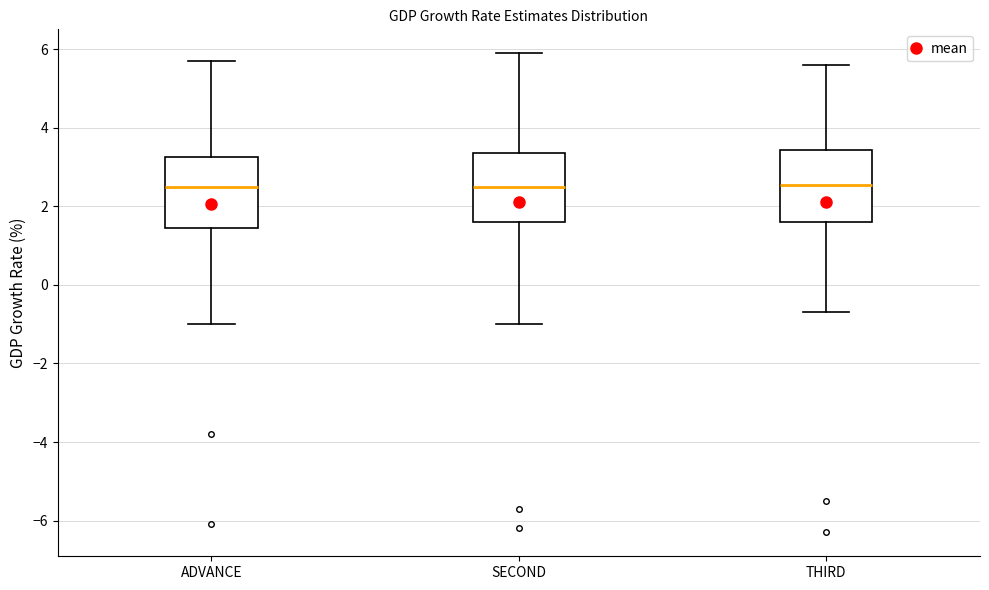

Reading left to right, read every box against the y-axis: the position of its median line, the range the box covers, and the ends of its whiskers. The values are not printed on the chart, so give them approximately, as read against the axis.

ADVANCE: median 2.6, box 1.4 to 3.2, whiskers -1.0 to 5.8
SECOND: median 2.6, box 1.6 to 3.4, whiskers -1.0 to 6.0
THIRD: median 2.6, box 1.6 to 3.4, whiskers -0.6 to 5.6